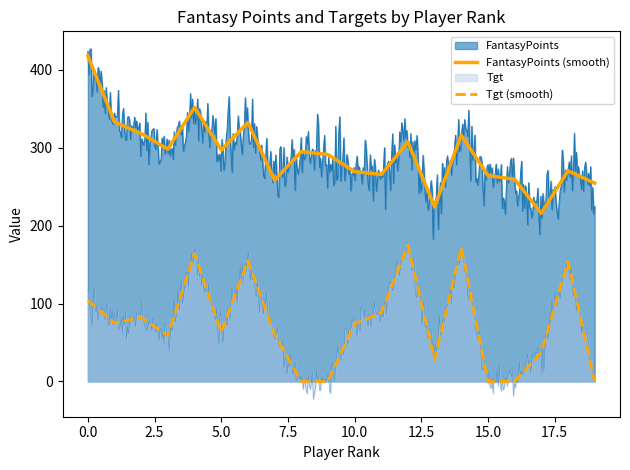

True or false: FantasyPoints (smooth) and Tgt (smooth) cross at least once.

False